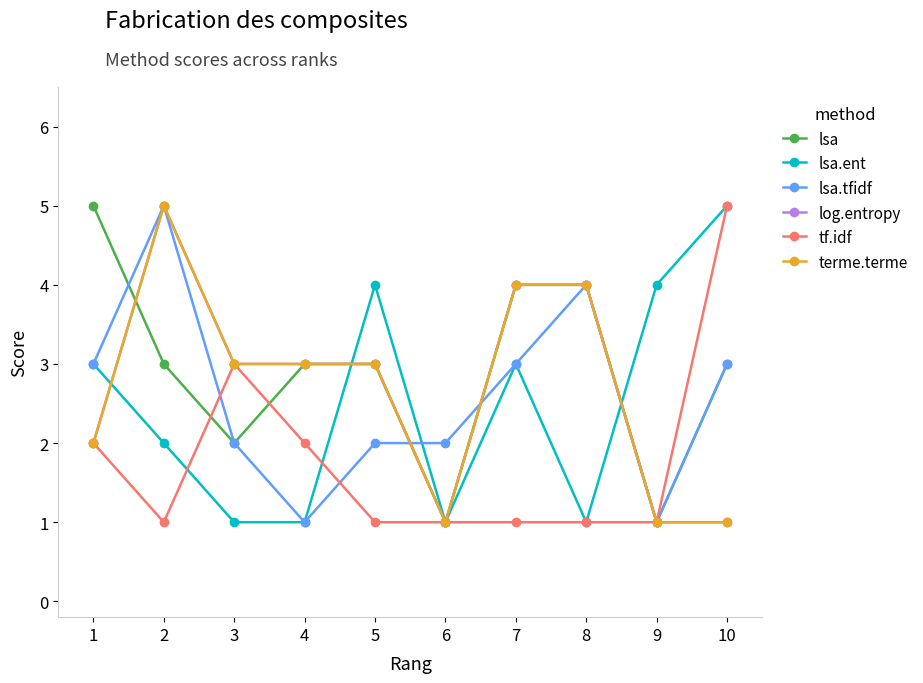

Does the chart have visible grid lines?

No